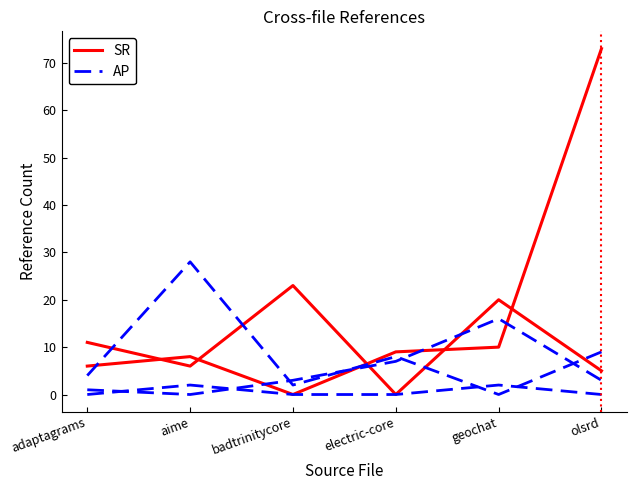

What are all the series names shown in the legend?

SR, AP